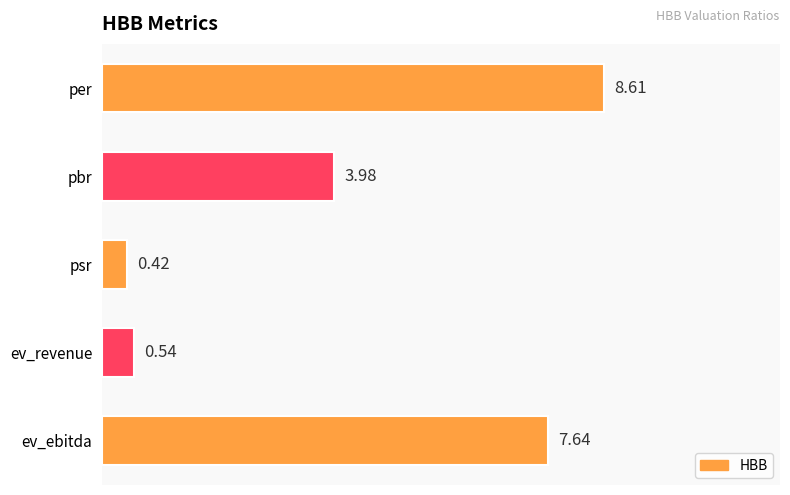

How many values exceed 3?

3